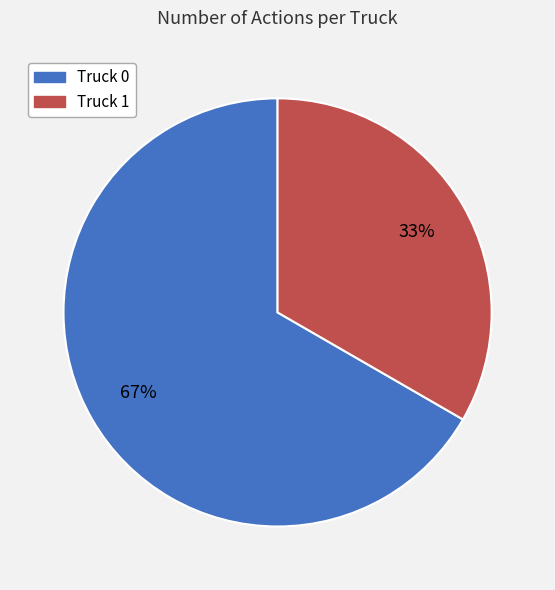

Which category has the smallest portion of the pie?

Truck 1